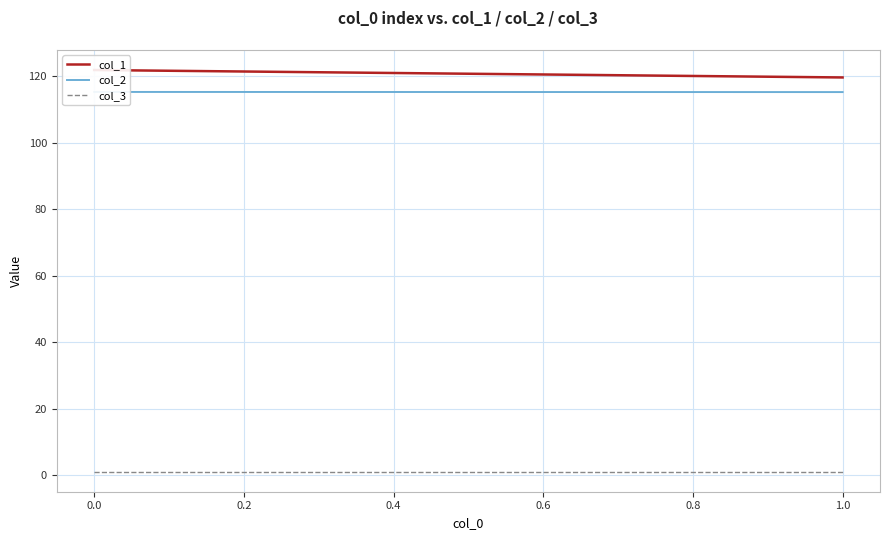

What is the sum of all col_3 values?

2.0